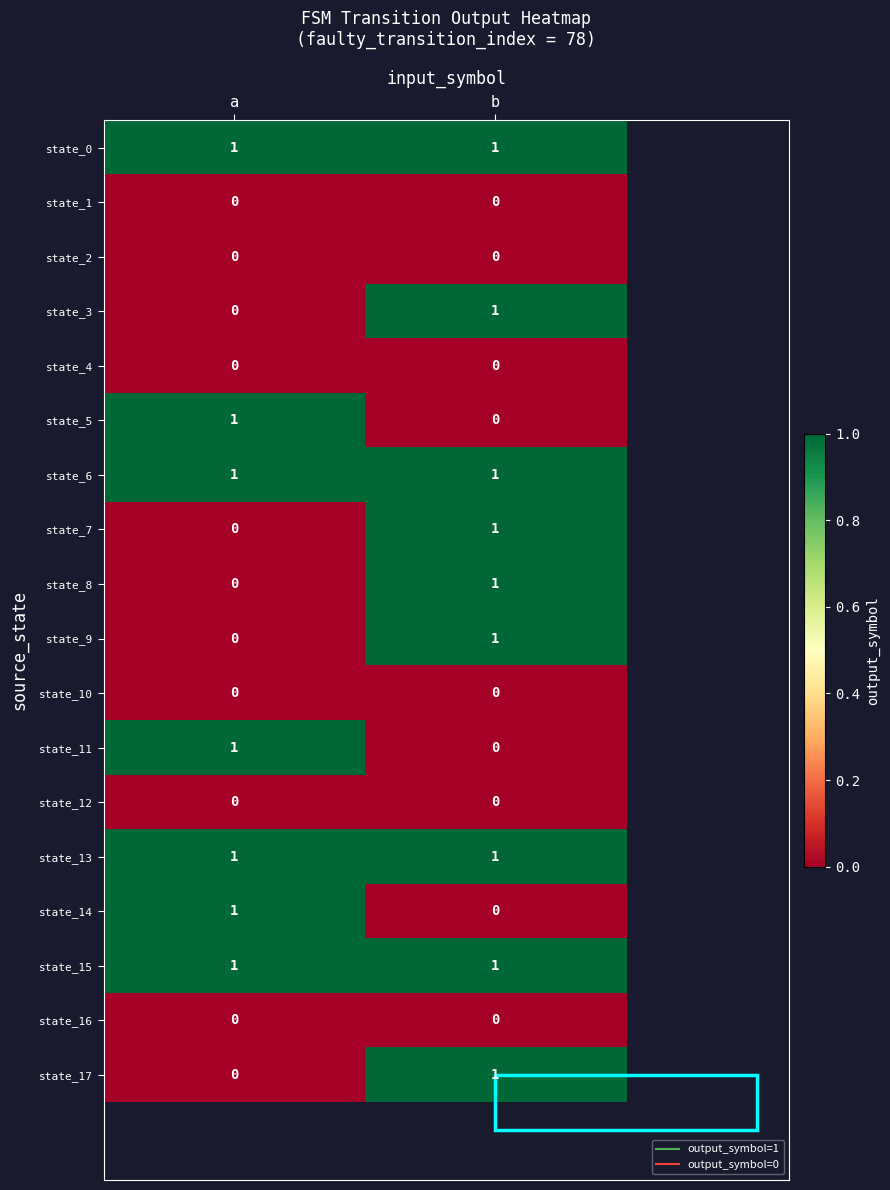

Which category has the lowest value in the state_5 series?

b